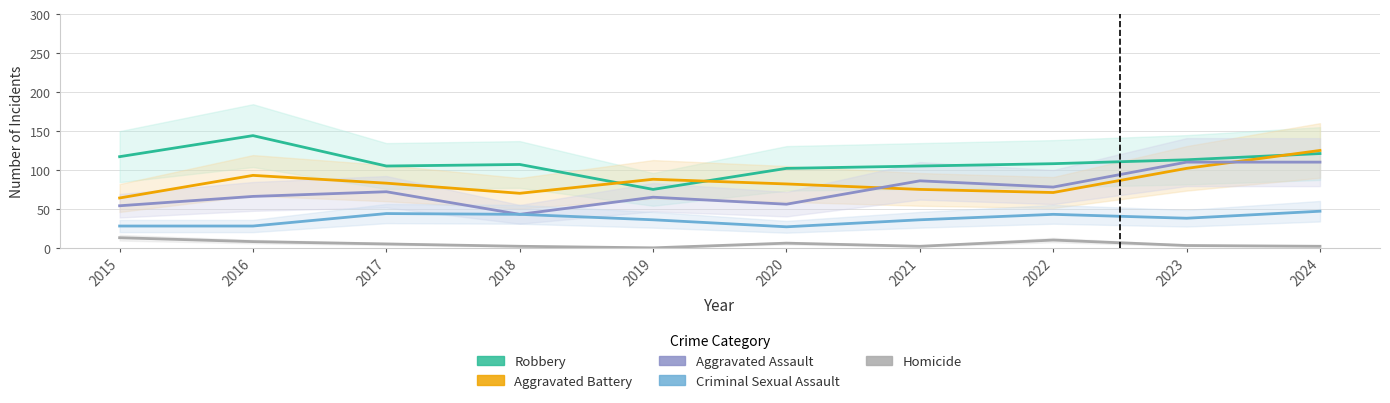

Is it true that Aggravated Battery equals 36 at 2018?

False